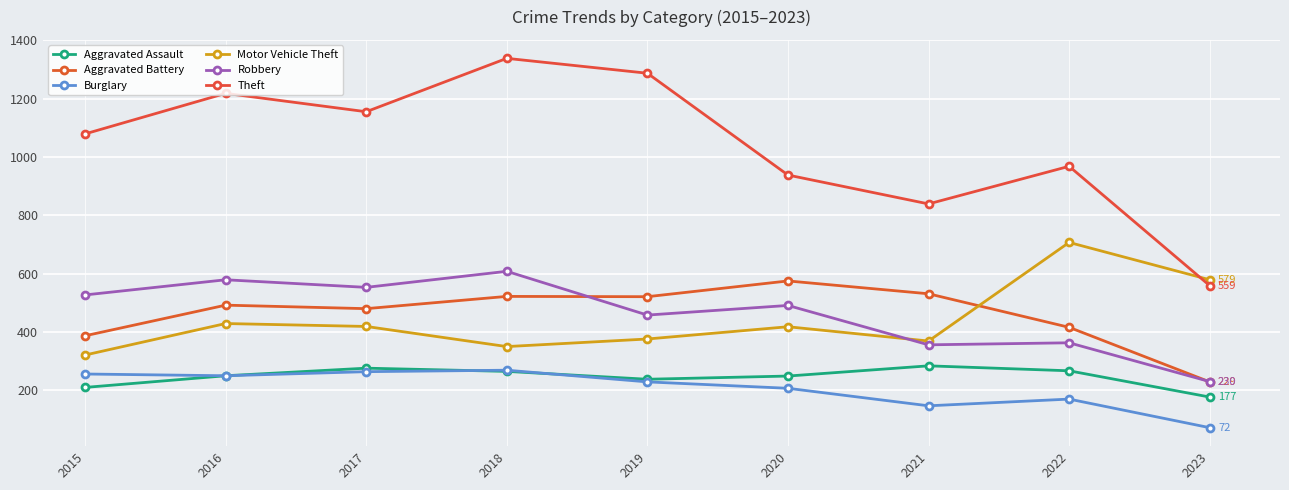

At which category is the sum across all series the highest?

2018